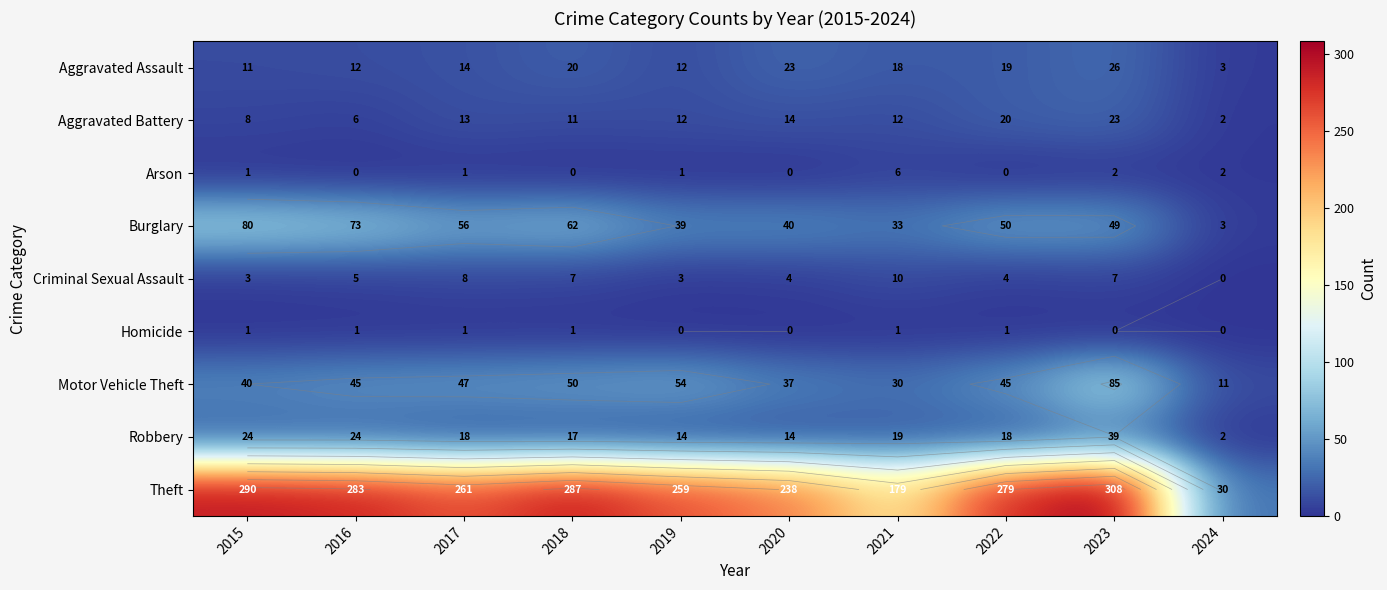

The Motor Vehicle Theft series shows 50 at 2020. True or false?

False